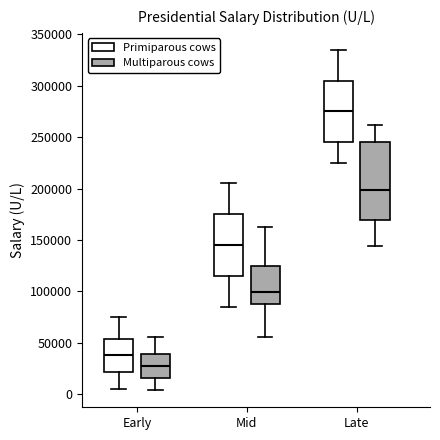

Reading left to right, read every box against the y-axis: the position of its median line, the range the box covers, and the ends of its whiskers. The values are not printed on the chart, so give them approximately, as read against the axis.

Early (Primiparous cows): median 40000, box 20000 to 55000, whiskers 5000 to 75000
Early (Multiparous cows): median 25000, box 15000 to 40000, whiskers 5000 to 55000
Mid (Primiparous cows): median 145000, box 115000 to 175000, whiskers 85000 to 205000
Mid (Multiparous cows): median 100000, box 85000 to 125000, whiskers 55000 to 165000
Late (Primiparous cows): median 275000, box 245000 to 305000, whiskers 225000 to 335000
Late (Multiparous cows): median 200000, box 170000 to 245000, whiskers 145000 to 260000